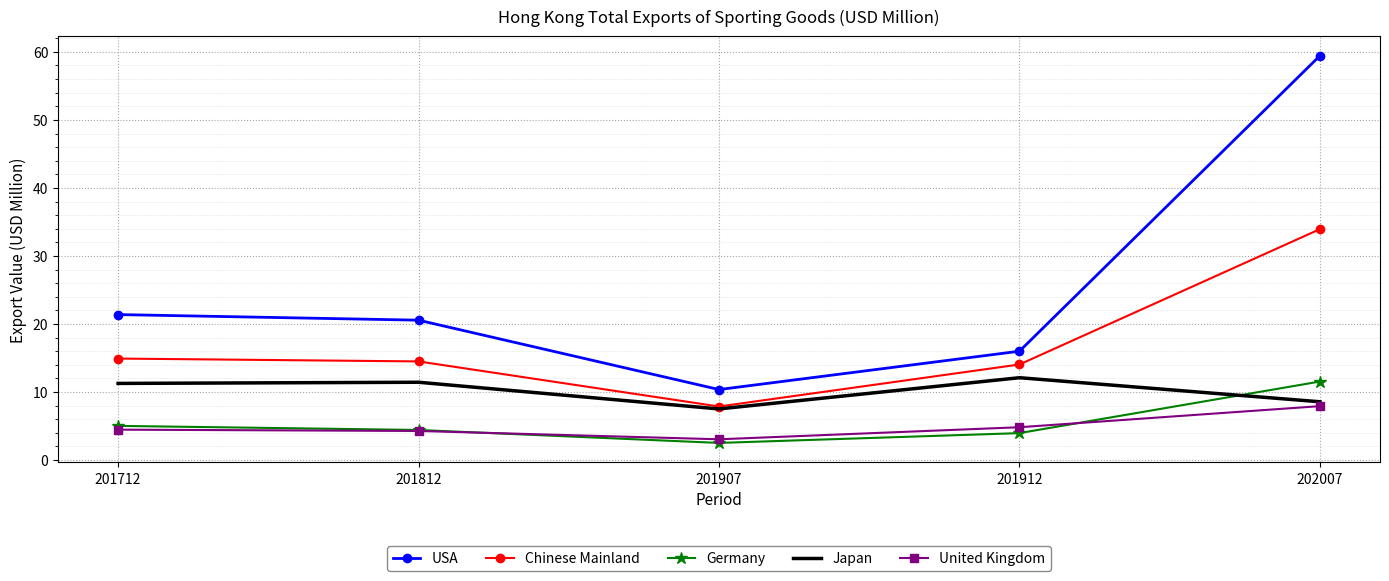

At how many categories does at least one series exceed 23?

1